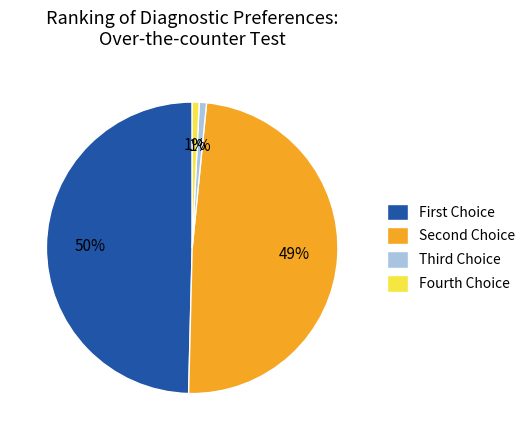

To the nearest percent, what is the average slice percentage?

25%